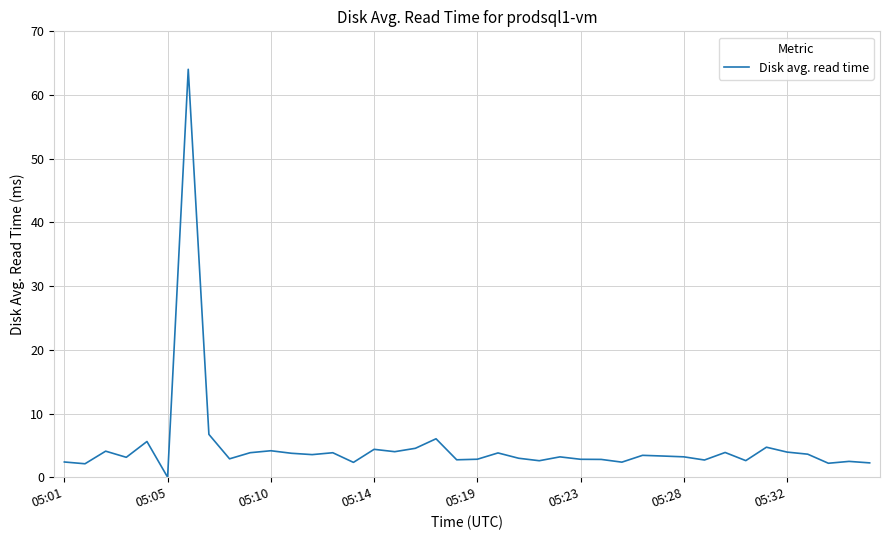

True or false: the data has more than 0 interior local peaks.

True